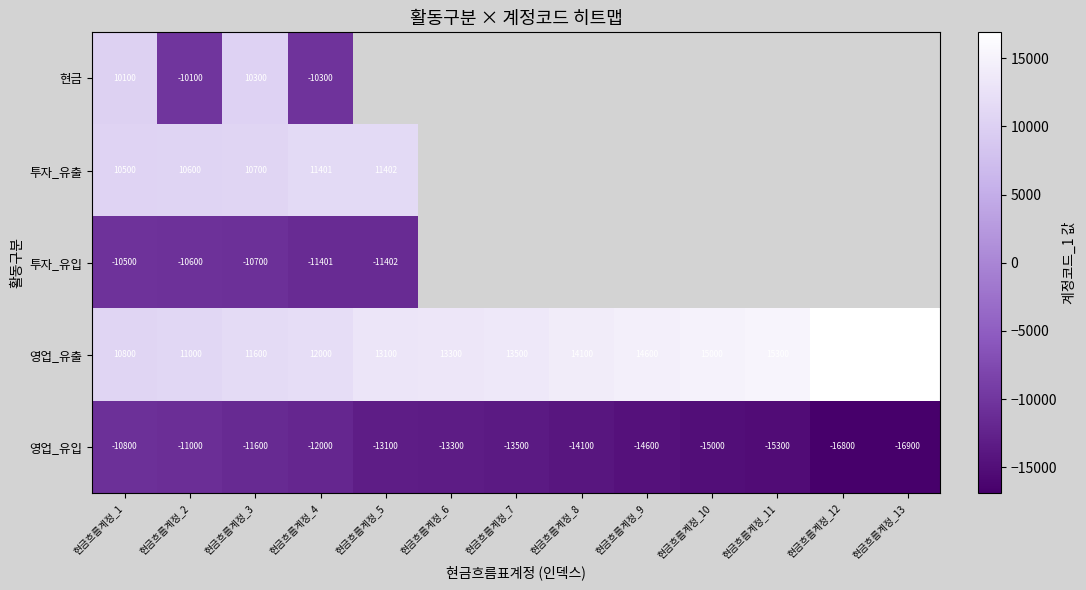

How many data points in 영업_유출 are less than 13500?

6